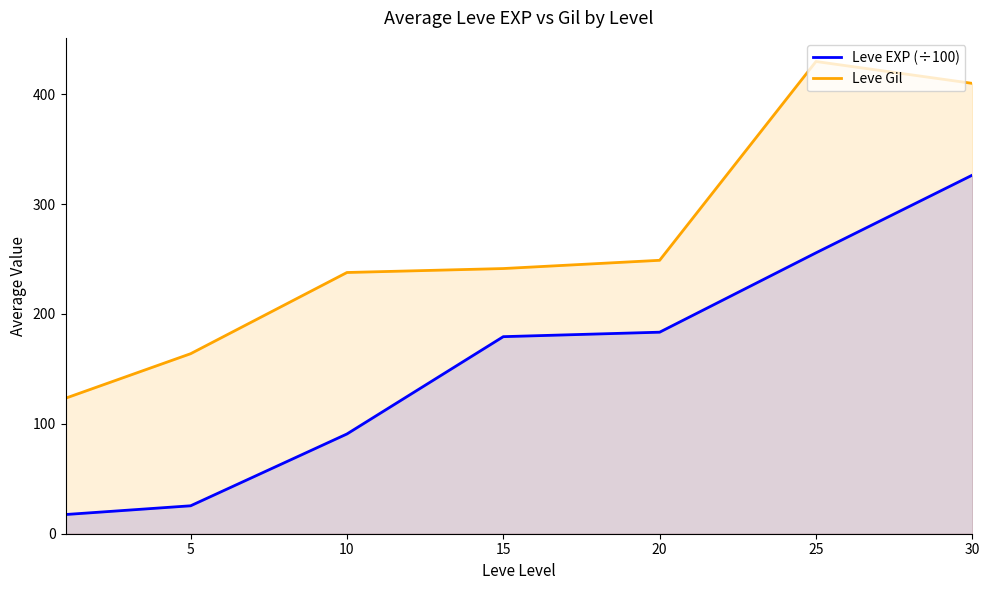

Reading right to left, transcribe all the data shown in this chart.

Leve EXP (÷100): 326.3	255.6	183.4	179.3	90.8	25.4	17.5
Leve Gil: 409.8	429.7	248.8	241.3	237.7	163.8	123.3